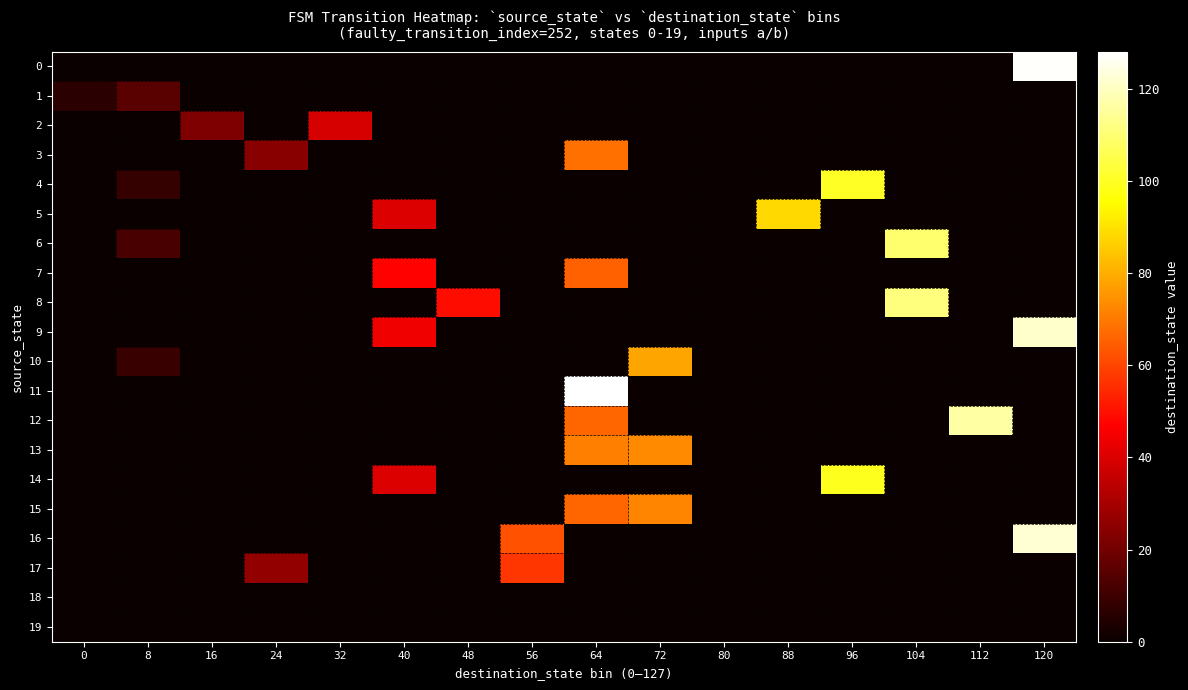

Which series has the largest total across all categories?

16